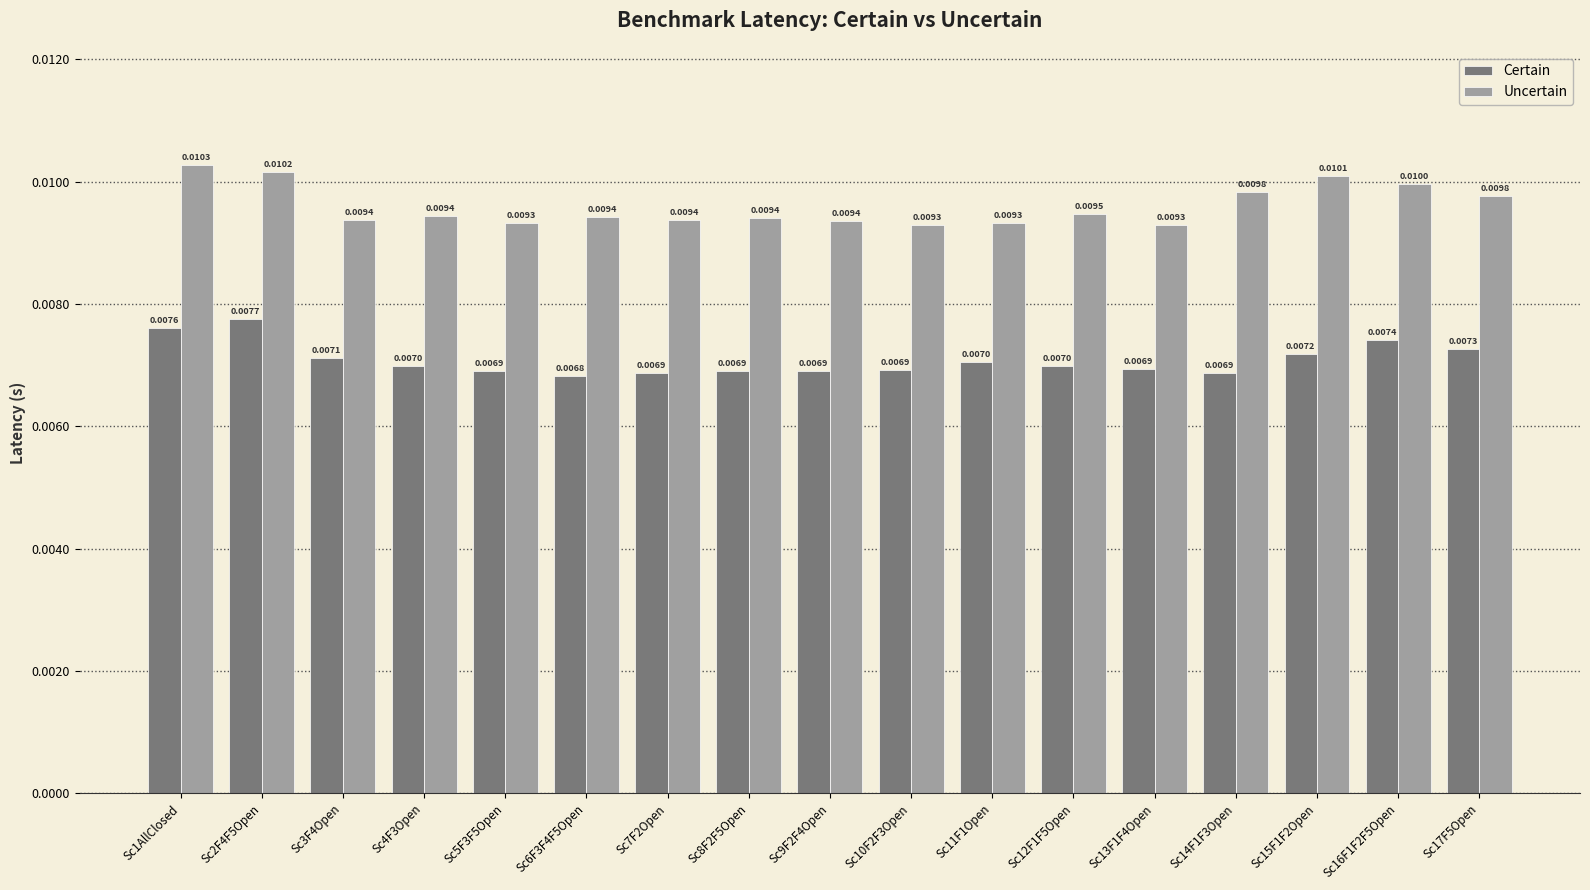

What is the label of the 9th bar from the left?

Sc9F2F4Open